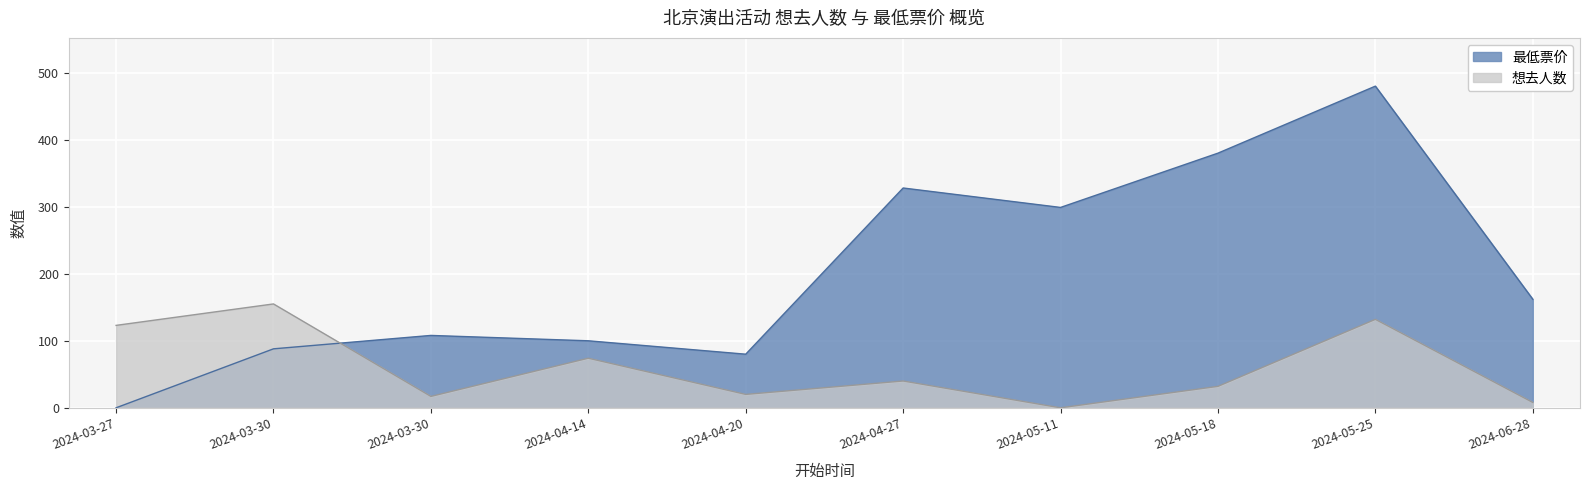

What is the label of the 2nd point from the right?

2024-05-25